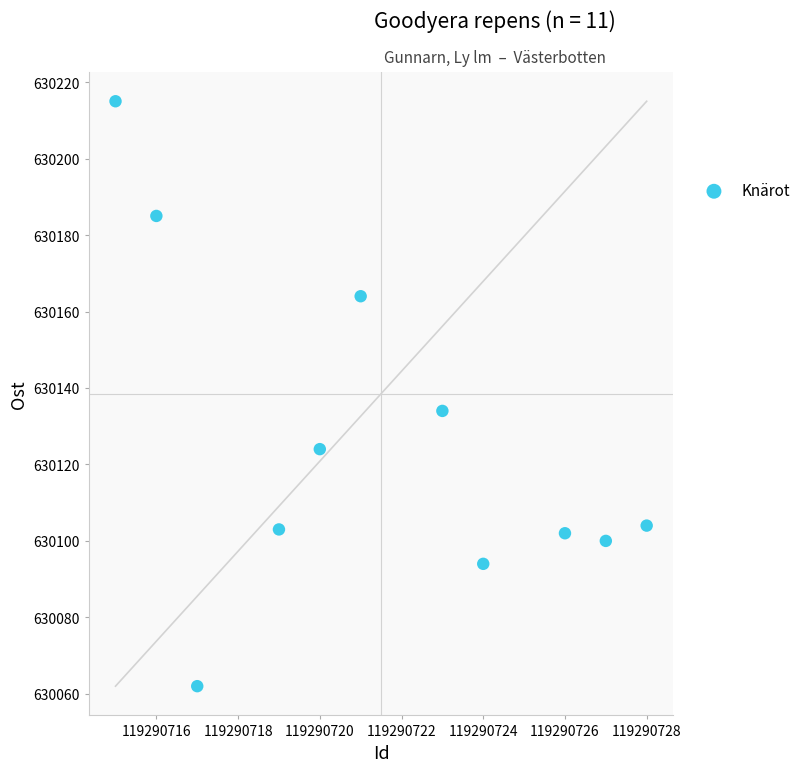

What is the average Y value?

630126